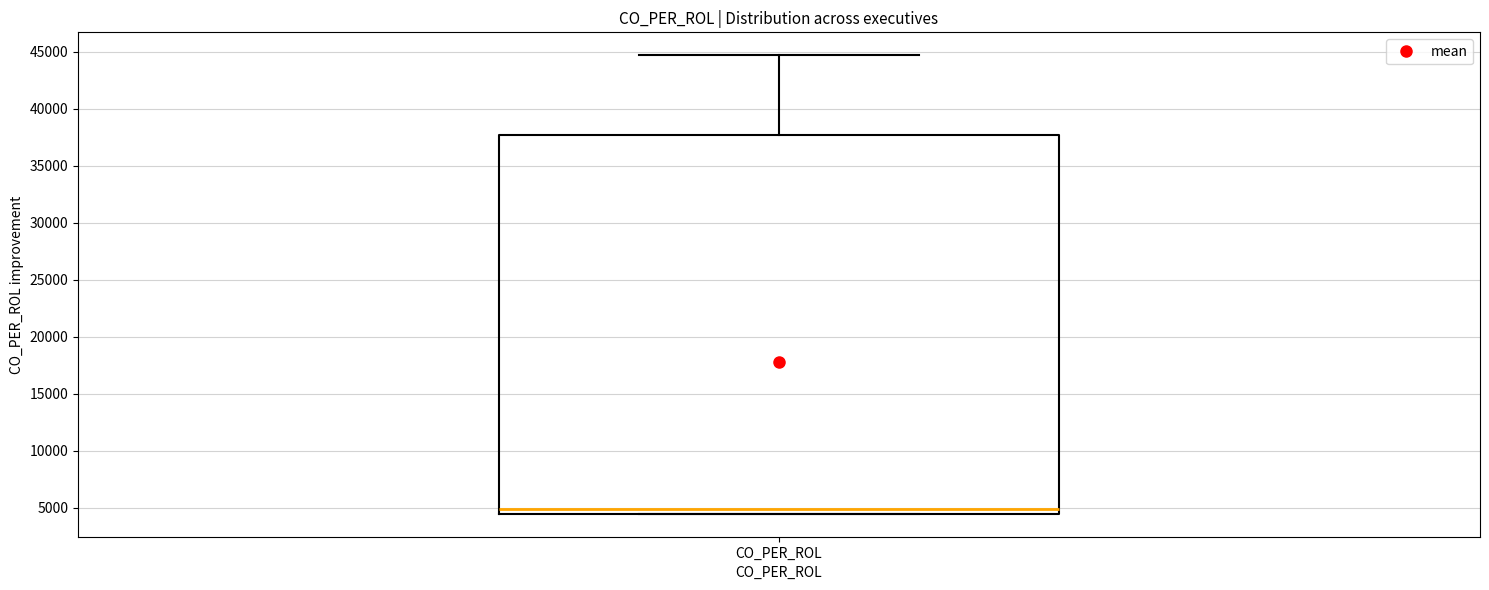

Transcribe this box plot: give where the median line is, the range the box spans, and where the two whiskers end, as read against the y-axis. The values are not printed on the chart, so give them approximately, as read against the axis.

median 5000, box 4500 to 37500, whiskers 4500 to 44500